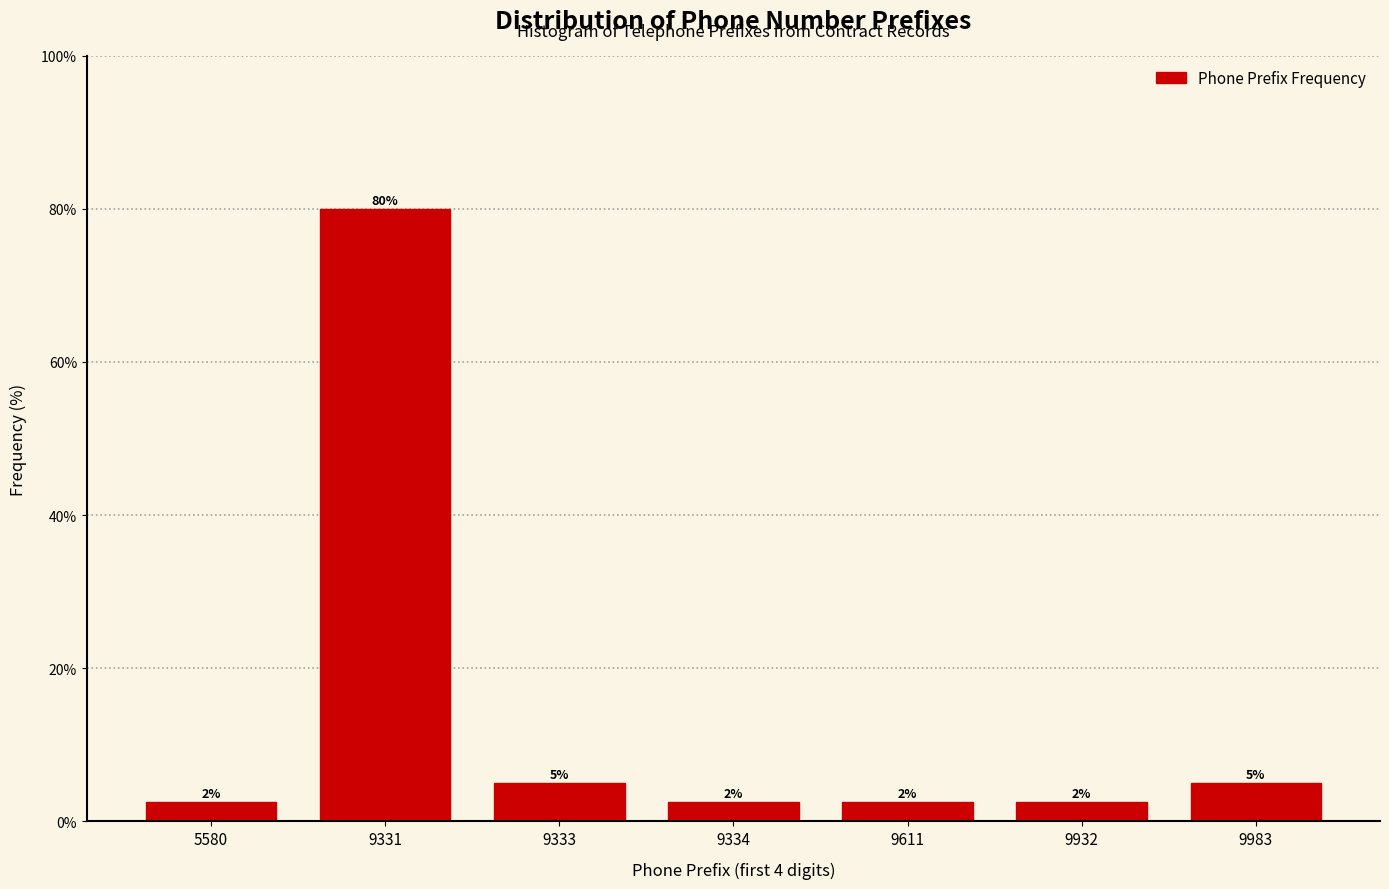

Are the bars horizontal?

No